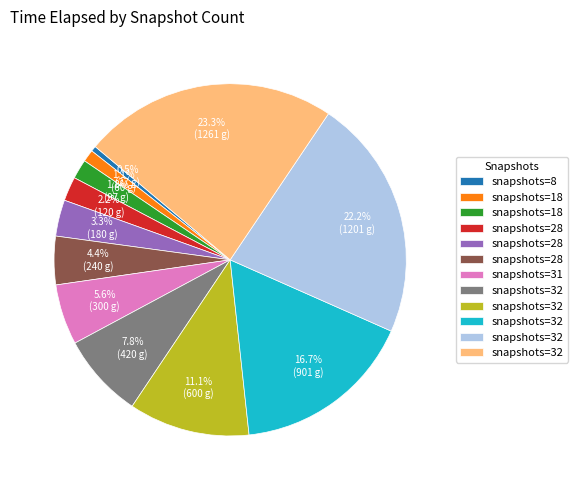

Is there any slice that represents more than half of the pie?

No